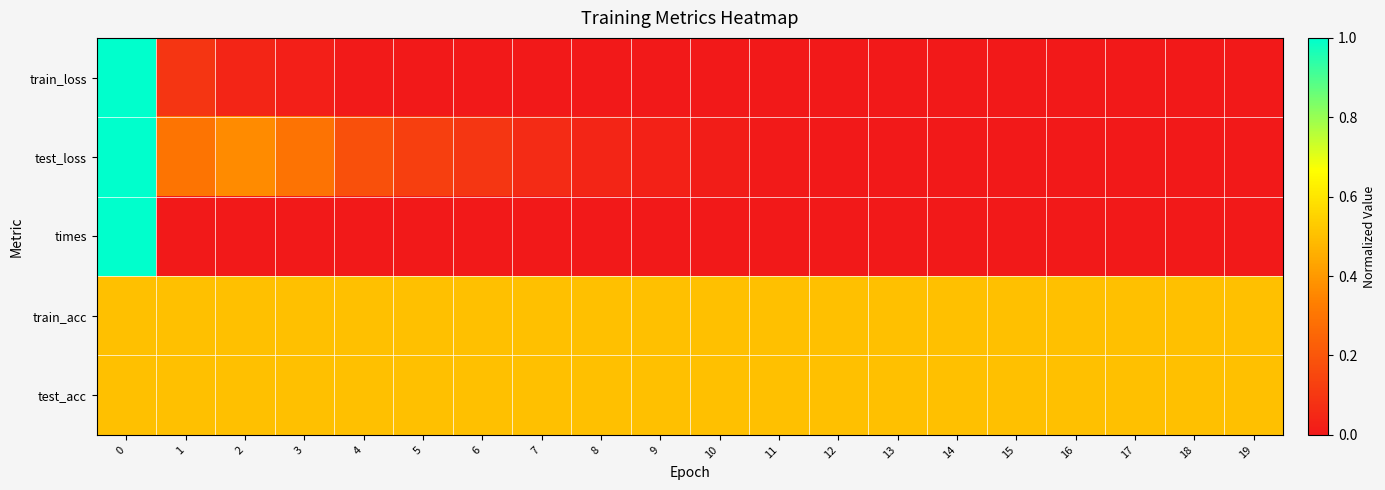

Reading right to left, list all the values displayed in this chart.

train_loss: 19=0.0	18=0.0	17=0.0	16=0.0	15=0.0	14=0.0	13=0.0	12=0.0	11=0.0	10=0.0	9=0.0	8=0.0	7=0.0	6=0.0	5=0.0	4=0.0	3=0.0	2=0.0	1=0.1	0=1.0
test_loss: 19=0.0	18=0.0	17=0.0	16=0.0	15=0.0	14=0.0	13=0.0	12=0.0	11=0.0	10=0.0	9=0.0	8=0.0	7=0.1	6=0.1	5=0.1	4=0.2	3=0.3	2=0.4	1=0.3	0=1.0
times: 19=0.0	18=0.0	17=0.0	16=0.0	15=0.0	14=0.0	13=0.0	12=0.0	11=0.0	10=0.0	9=0.0	8=0.0	7=0.0	6=0.0	5=0.0	4=0.0	3=0.0	2=0.0	1=0.0	0=1.0
train_acc: 19=0.5	18=0.5	17=0.5	16=0.5	15=0.5	14=0.5	13=0.5	12=0.5	11=0.5	10=0.5	9=0.5	8=0.5	7=0.5	6=0.5	5=0.5	4=0.5	3=0.5	2=0.5	1=0.5	0=0.5
test_acc: 19=0.5	18=0.5	17=0.5	16=0.5	15=0.5	14=0.5	13=0.5	12=0.5	11=0.5	10=0.5	9=0.5	8=0.5	7=0.5	6=0.5	5=0.5	4=0.5	3=0.5	2=0.5	1=0.5	0=0.5